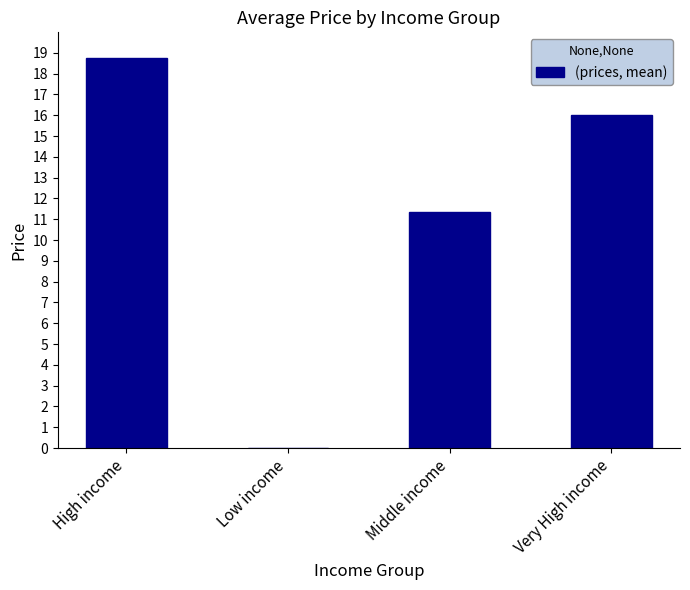

How many values are below 16?

2